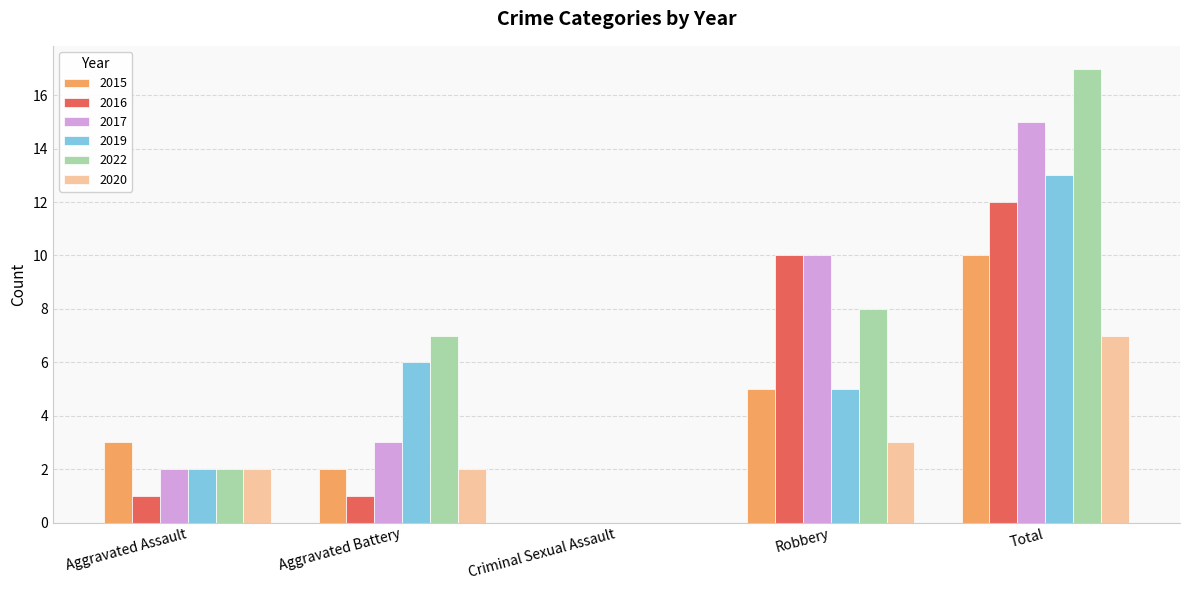

The value of 2020 at Aggravated Battery is 2. True or false?

True